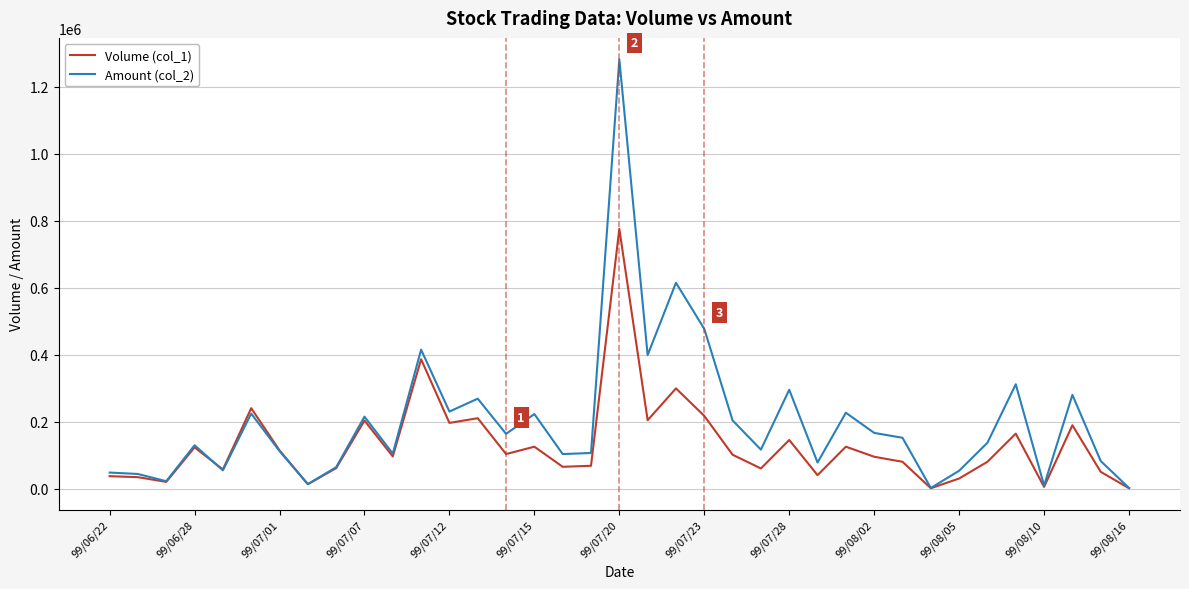

Which series has the largest total across all categories?

Amount (col_2)